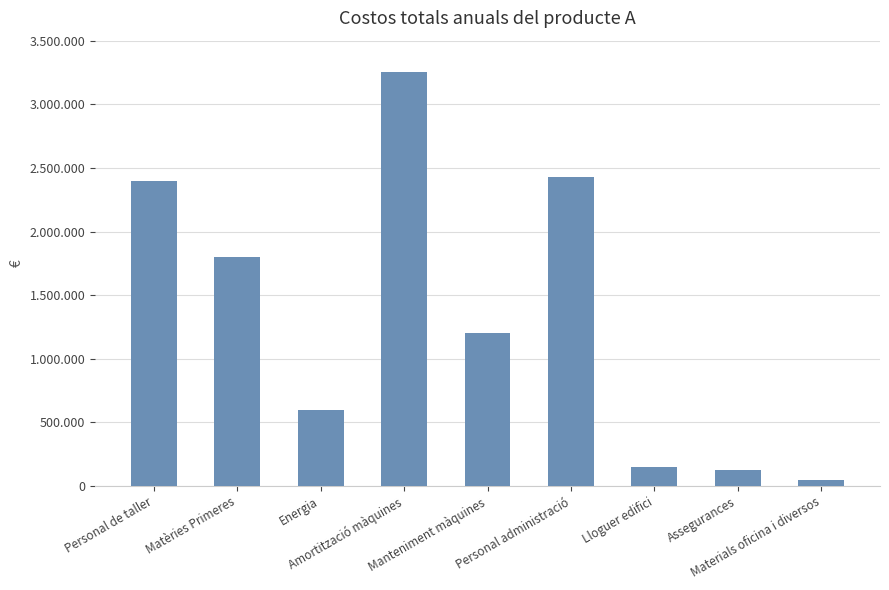

What is the approximate value at Personal de taller, to the nearest 50?

2400000